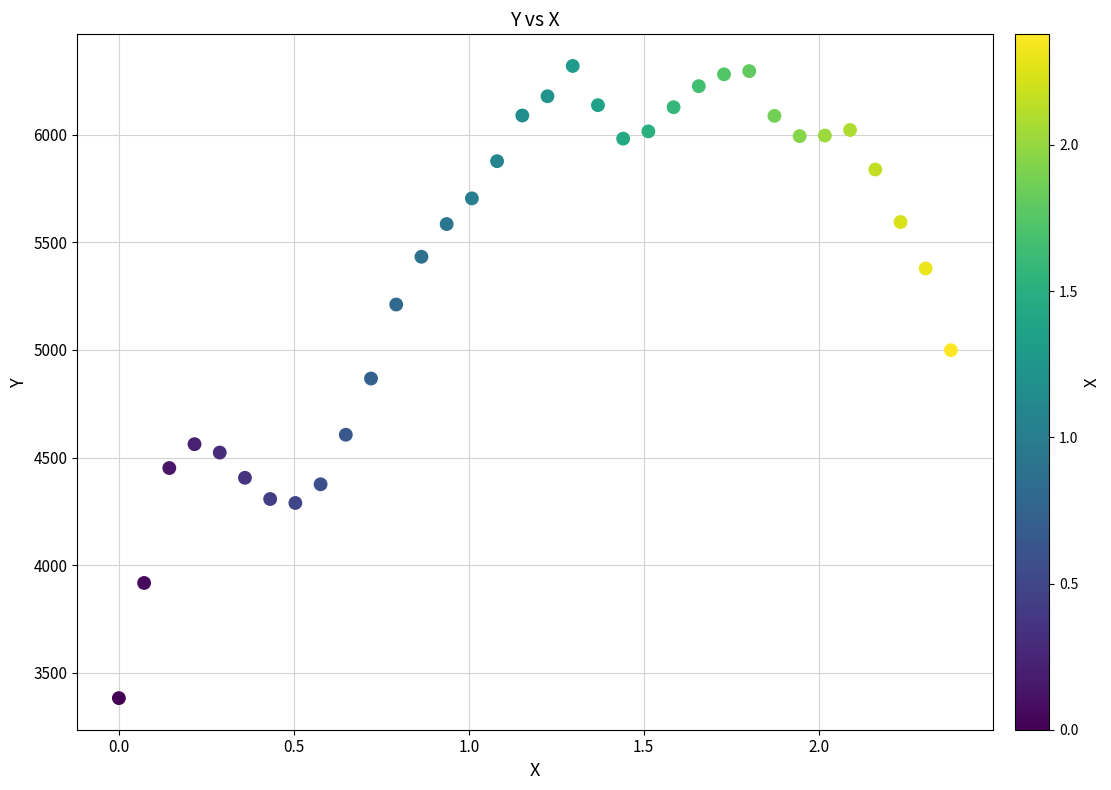

What is the range of Y values (max minus min)?

2937.5